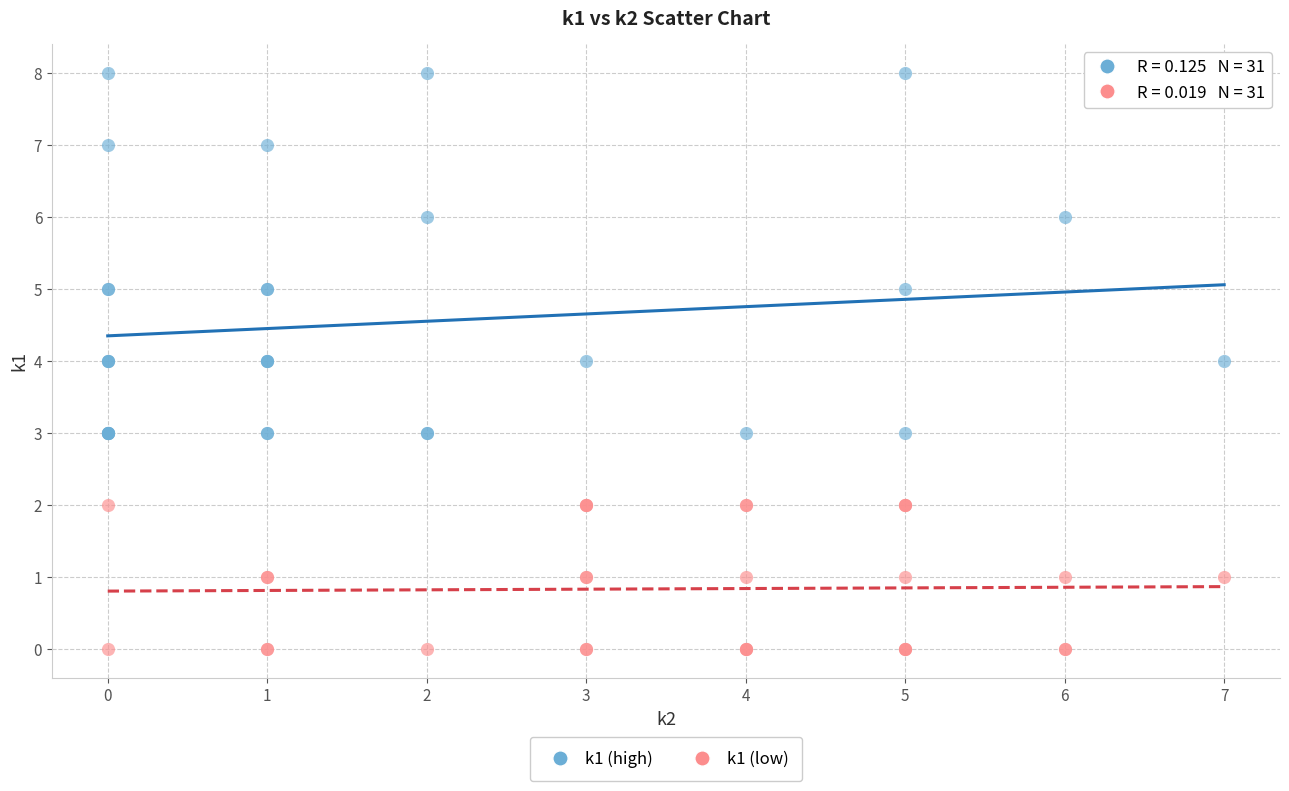

What are all the series names shown in the legend?

k1 (high), k1 (low)